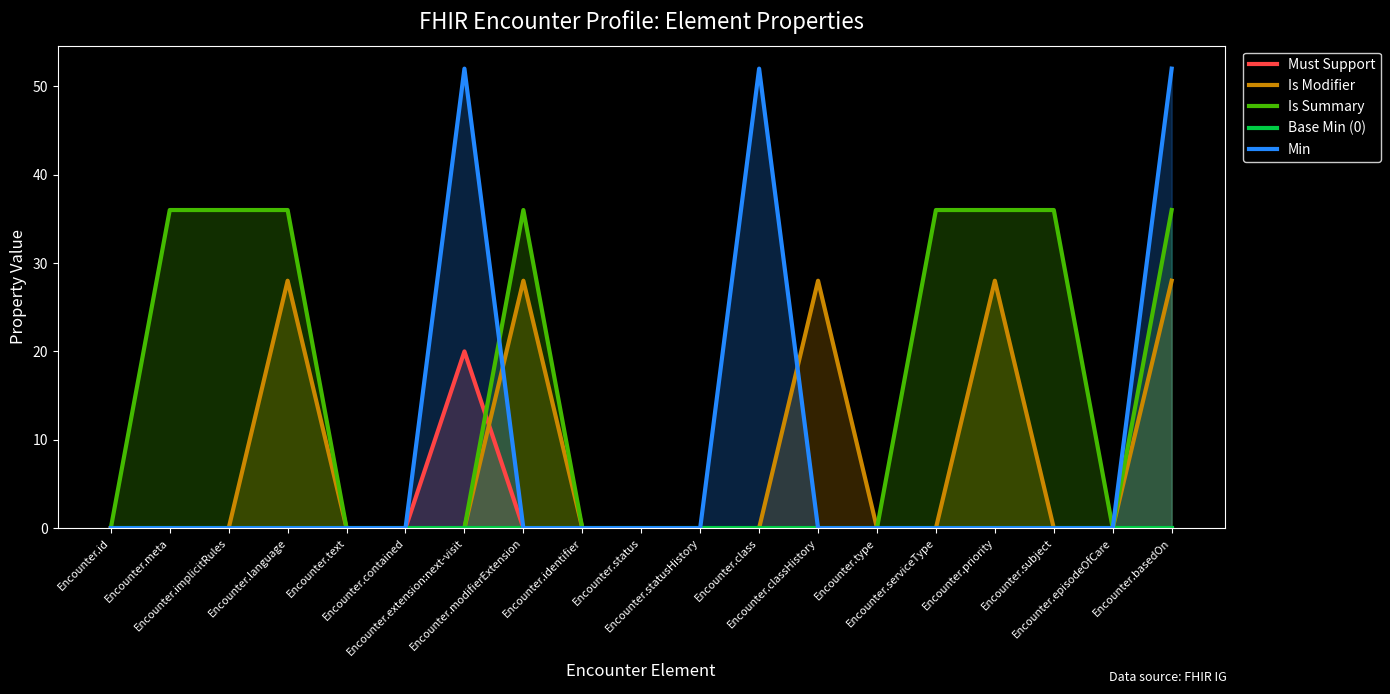

True or false: Must Support has a value of -7 at Encounter.contained.

False